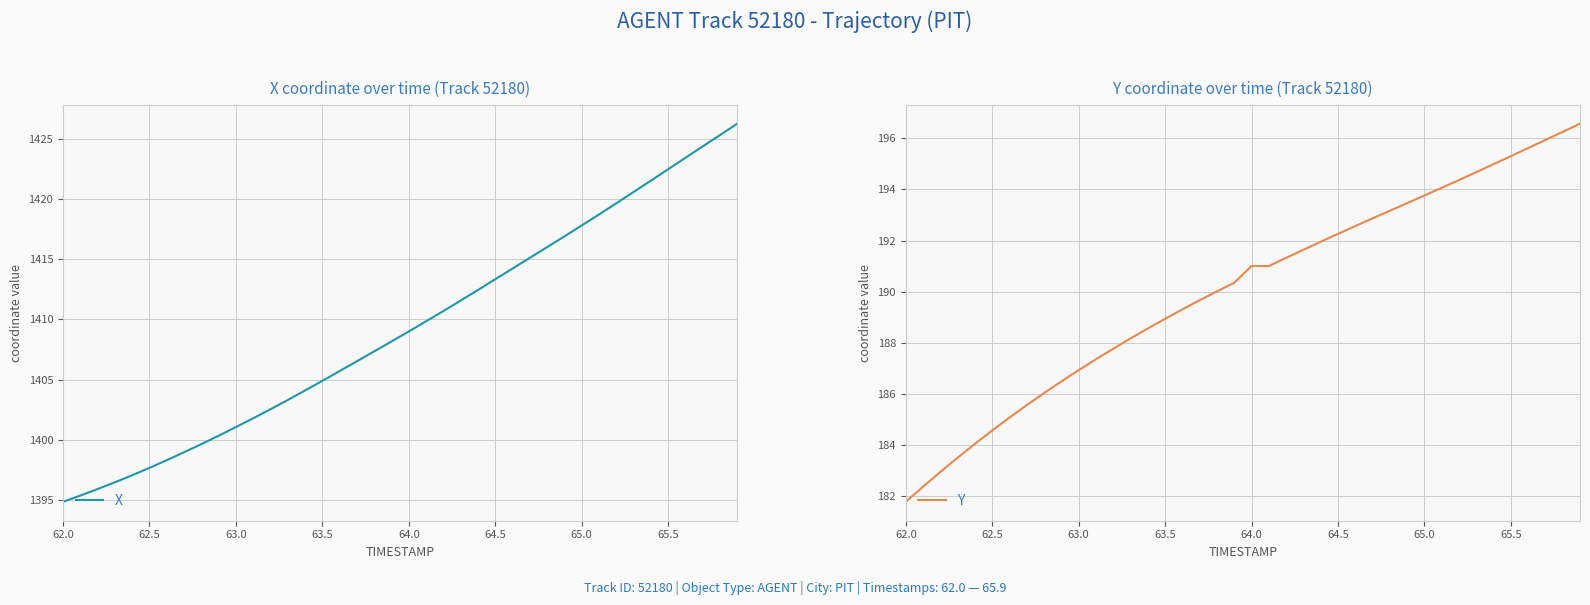

What is the lowest value of the X series?

1394.8